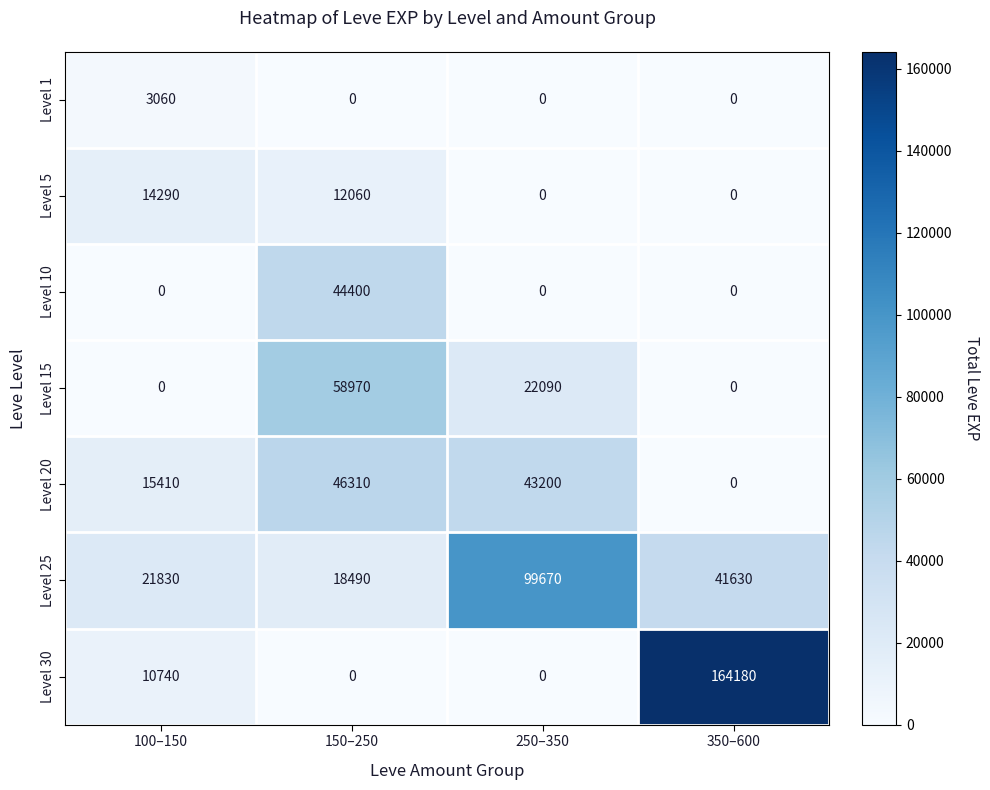

True or false: Level 15 has a value of 19019 at 350–600.

False